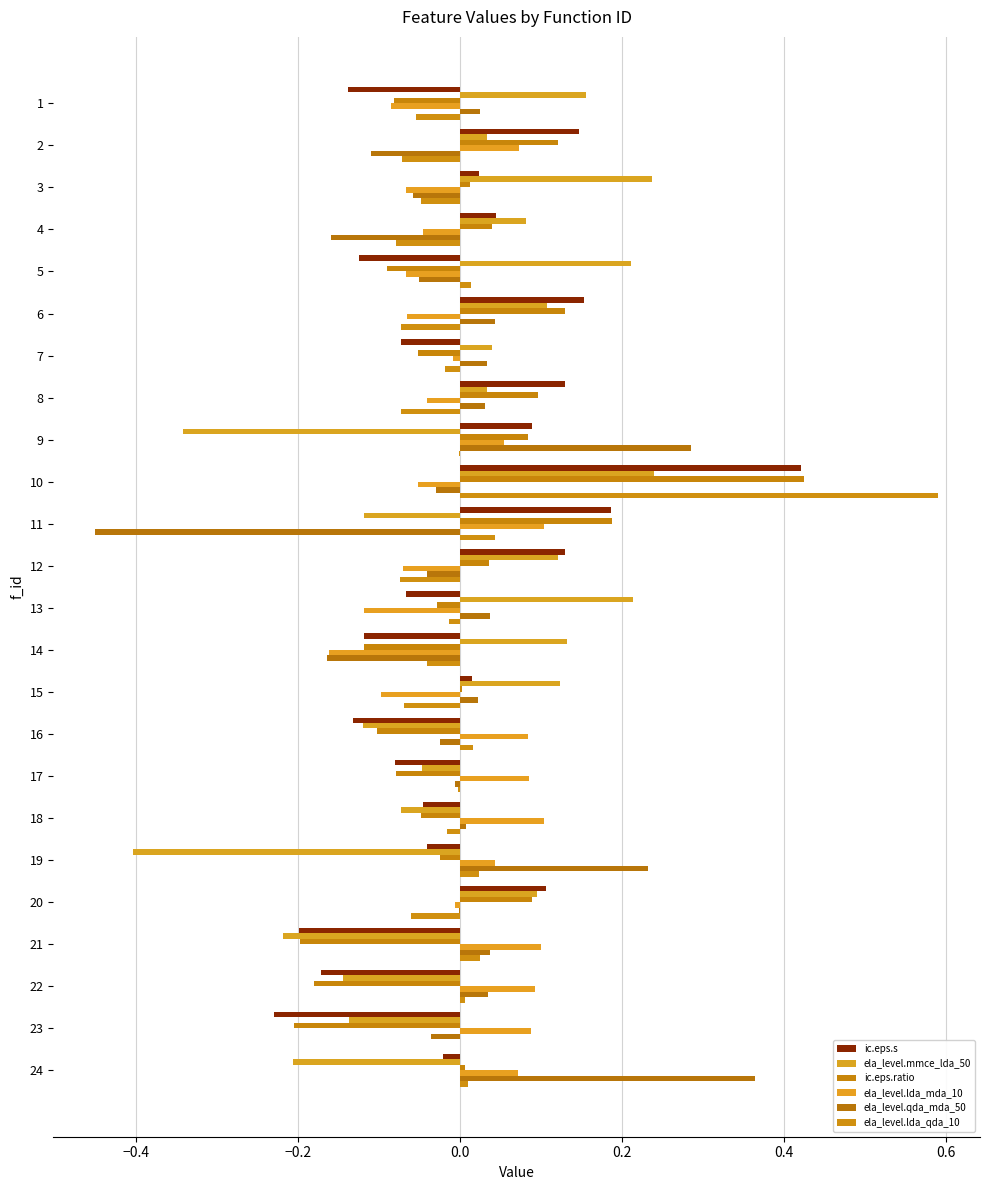

How many distinct data groups are displayed?

6